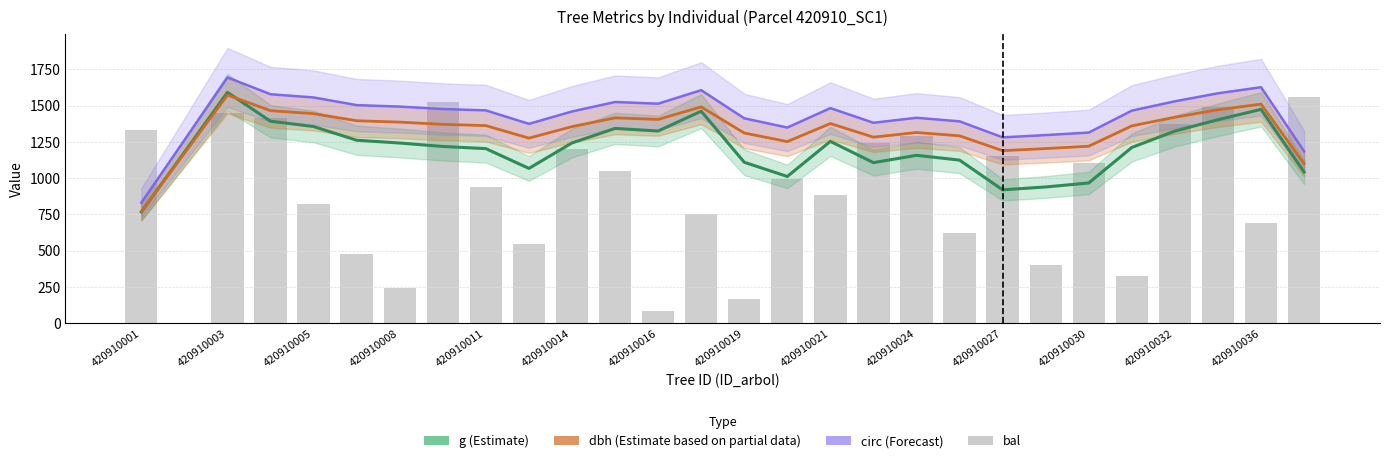

The value of dbh (Estimate partial) at 420910036 is 539.7. True or false?

False